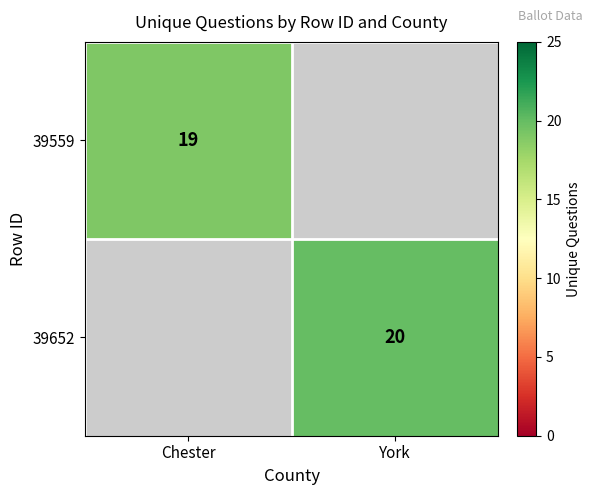

Is it true that 39559 equals 19 at Chester?

True